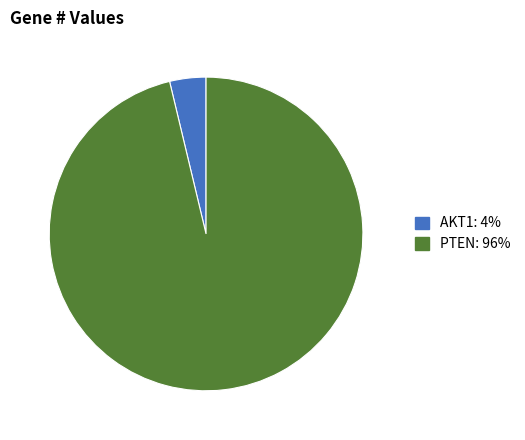

Which has a higher value, AKT1 or PTEN?

PTEN